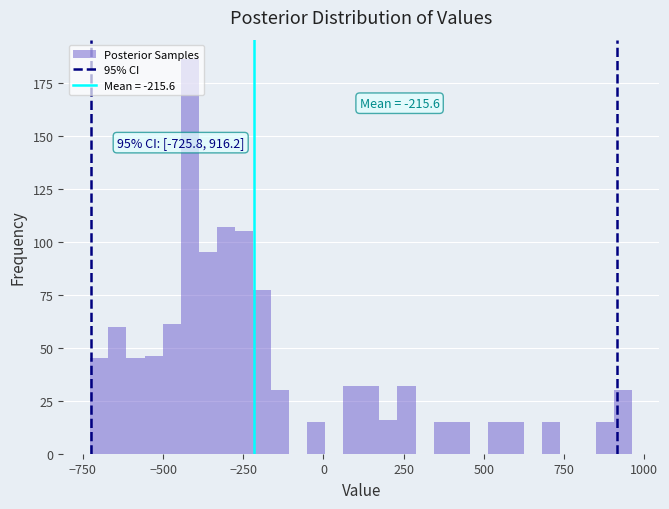

Around what value on the x-axis is the tallest bar? Give the approximate position of its centre, as read against the axis.

-400